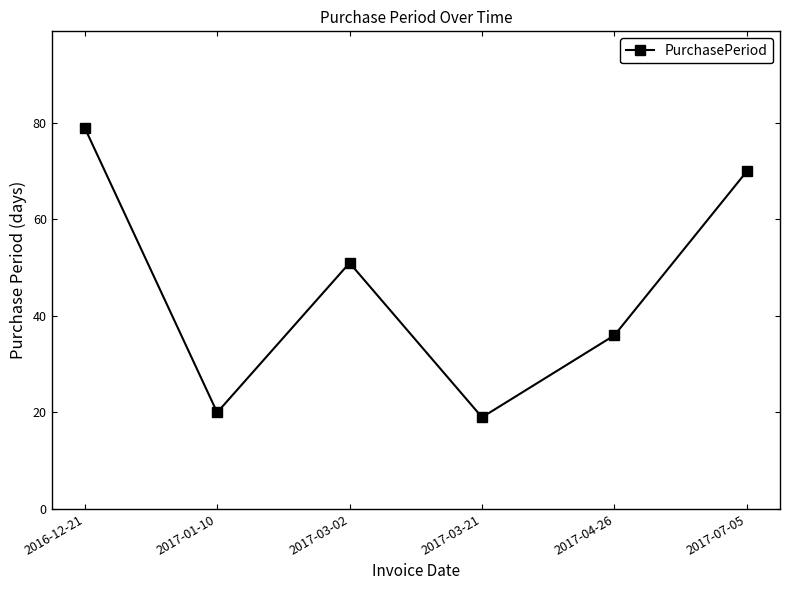

Rank the categories by value from highest to lowest.

2016-12-21, 2017-07-05, 2017-03-02, 2017-04-26, 2017-01-10, 2017-03-21